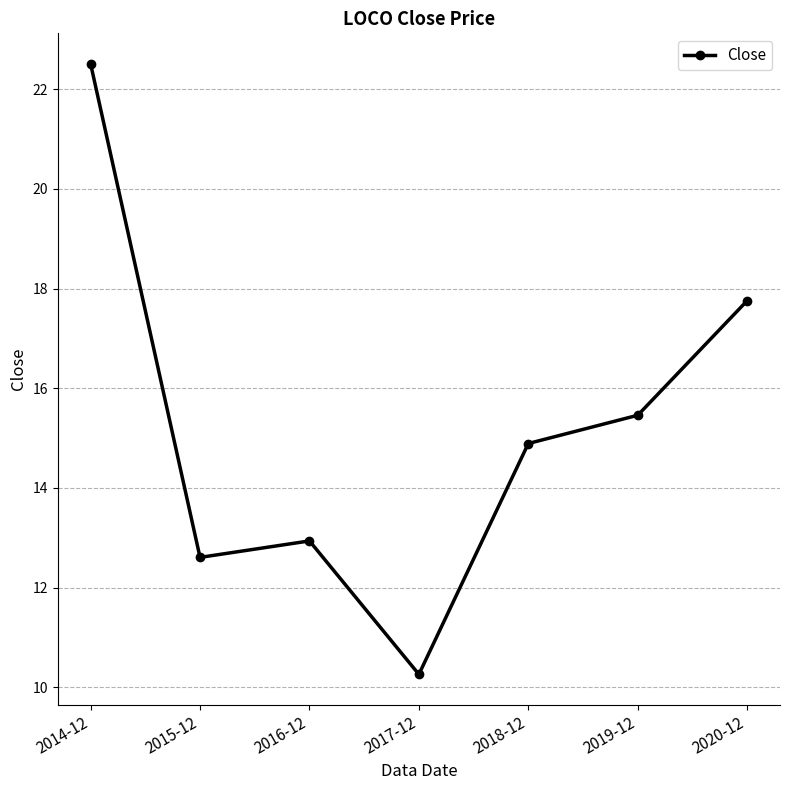

Reading left to right, what are all the values shown in this chart?

2014-12=22.5	2015-12=12.6	2016-12=12.9	2017-12=10.3	2018-12=14.9	2019-12=15.5	2020-12=17.8